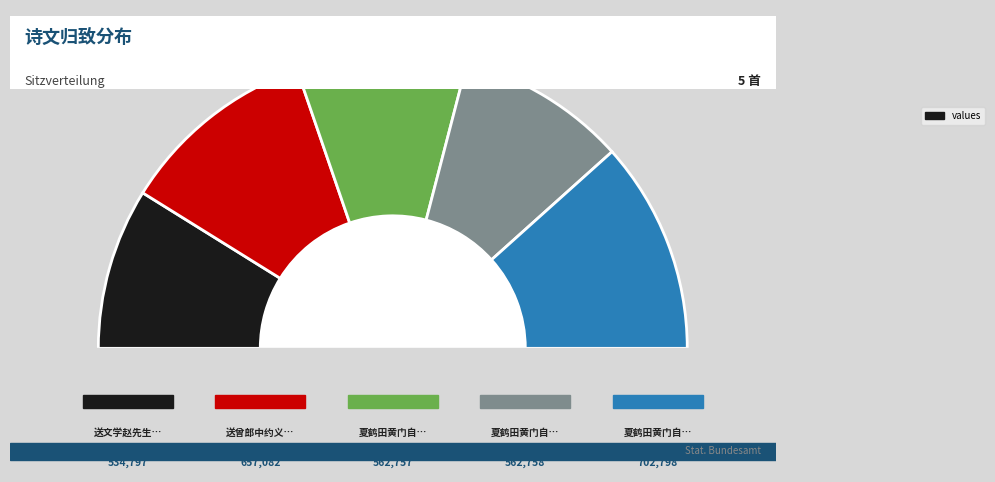

To the nearest percent, what is the average slice percentage?

20%